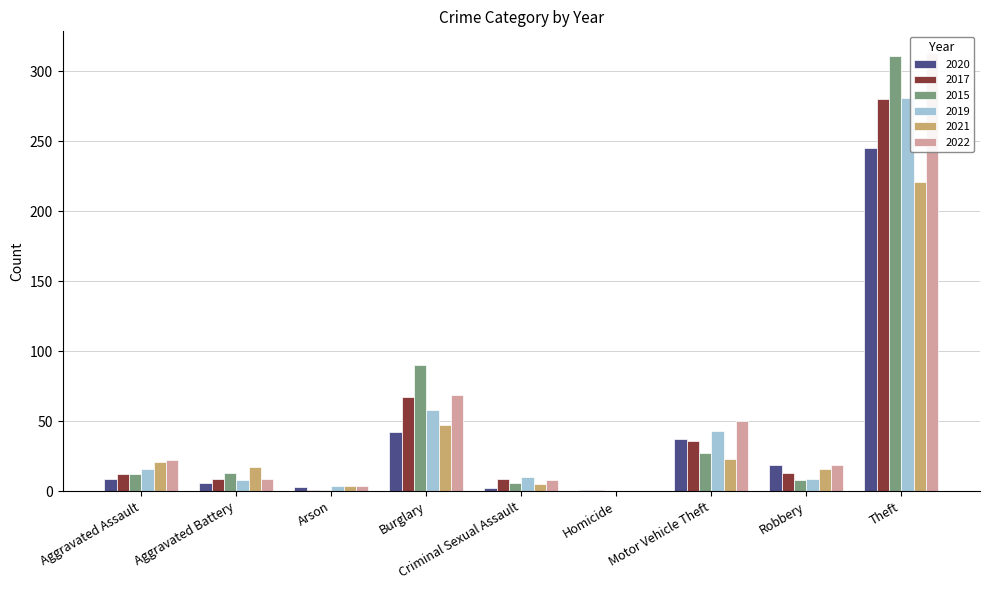

What is the difference between the second highest and minimum values in the 2015 series?

90